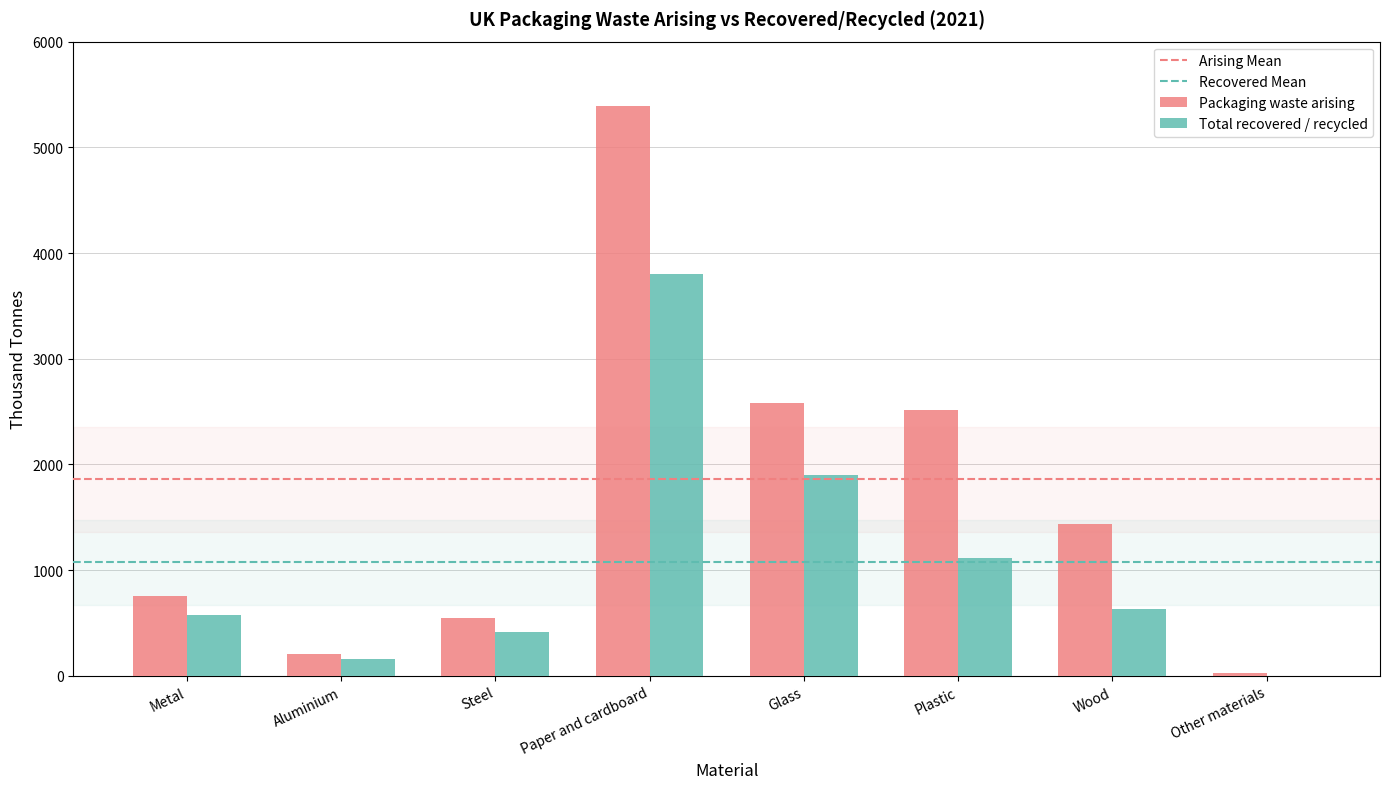

The Packaging waste arising series shows 756 at Metal. True or false?

True